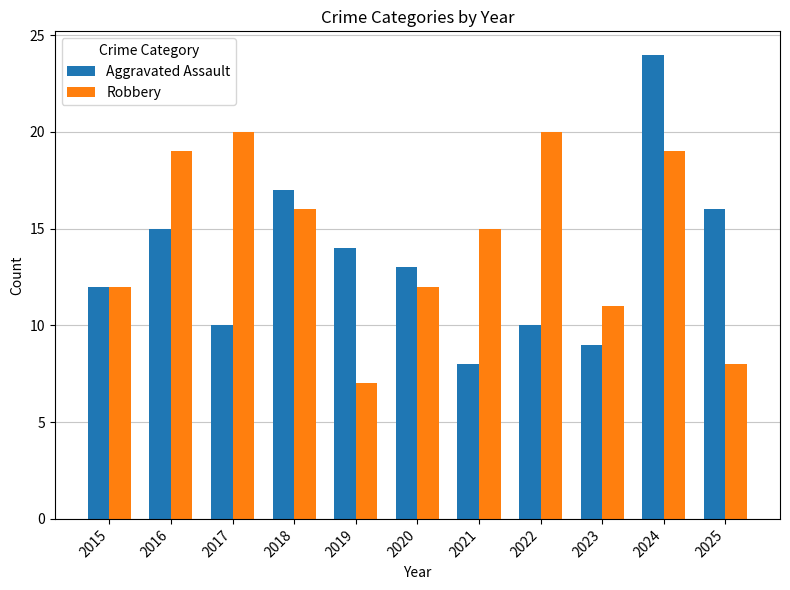

Reading right to left, extract all data points from this chart.

Aggravated Assault: 2025=16	2024=24	2023=9	2022=10	2021=8	2020=13	2019=14	2018=17	2017=10	2016=15	2015=12
Robbery: 2025=8	2024=19	2023=11	2022=20	2021=15	2020=12	2019=7	2018=16	2017=20	2016=19	2015=12